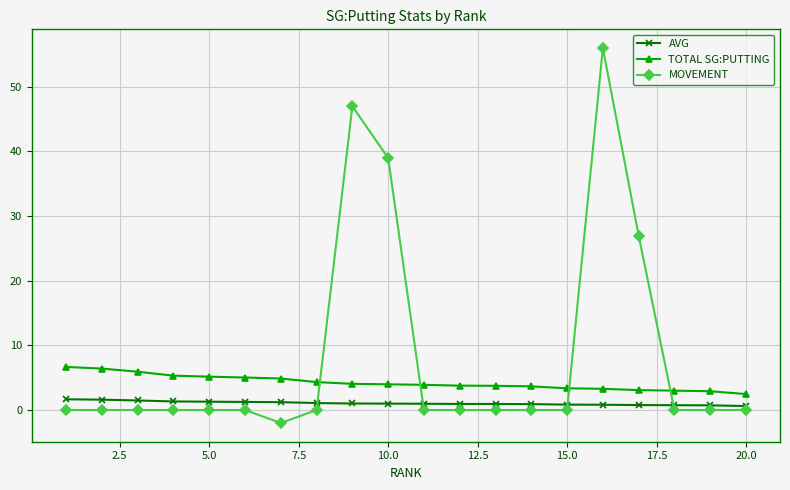

What is the highest value of the TOTAL SG:PUTTING series?

6.7